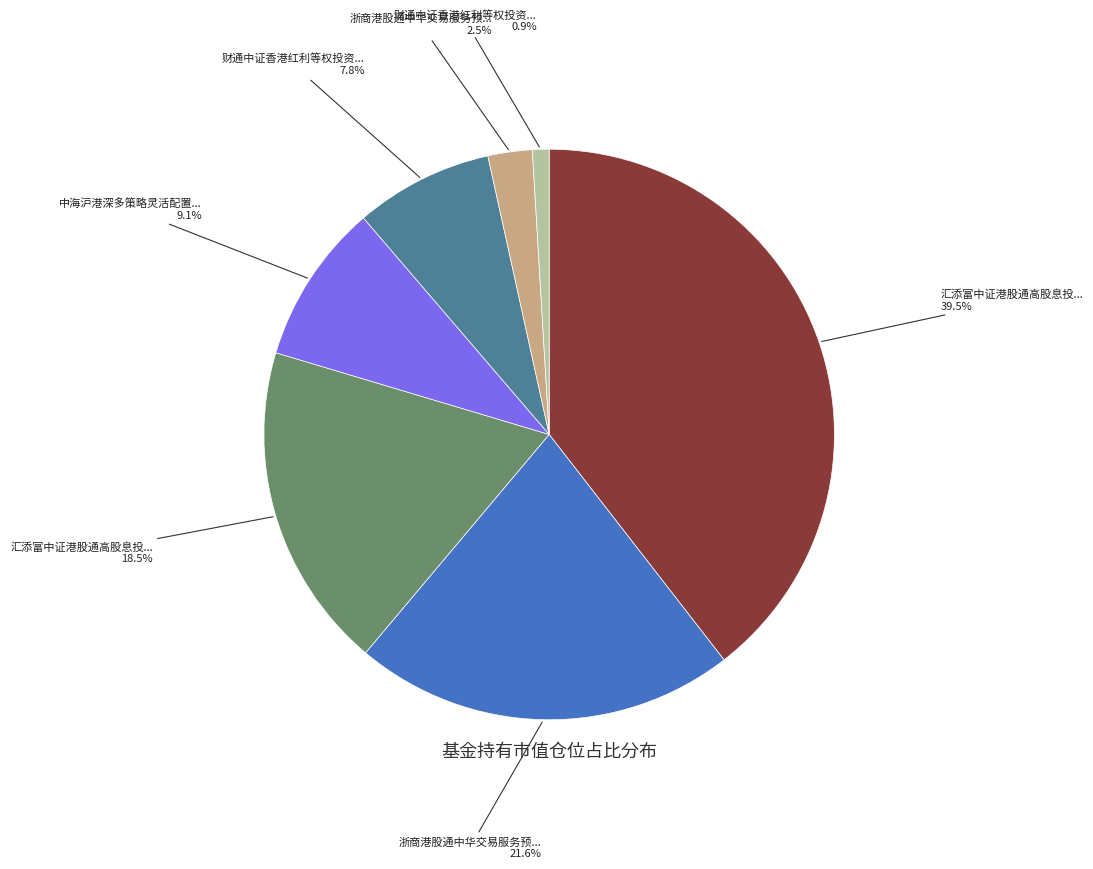

Is there any slice that represents more than half of the pie?

No